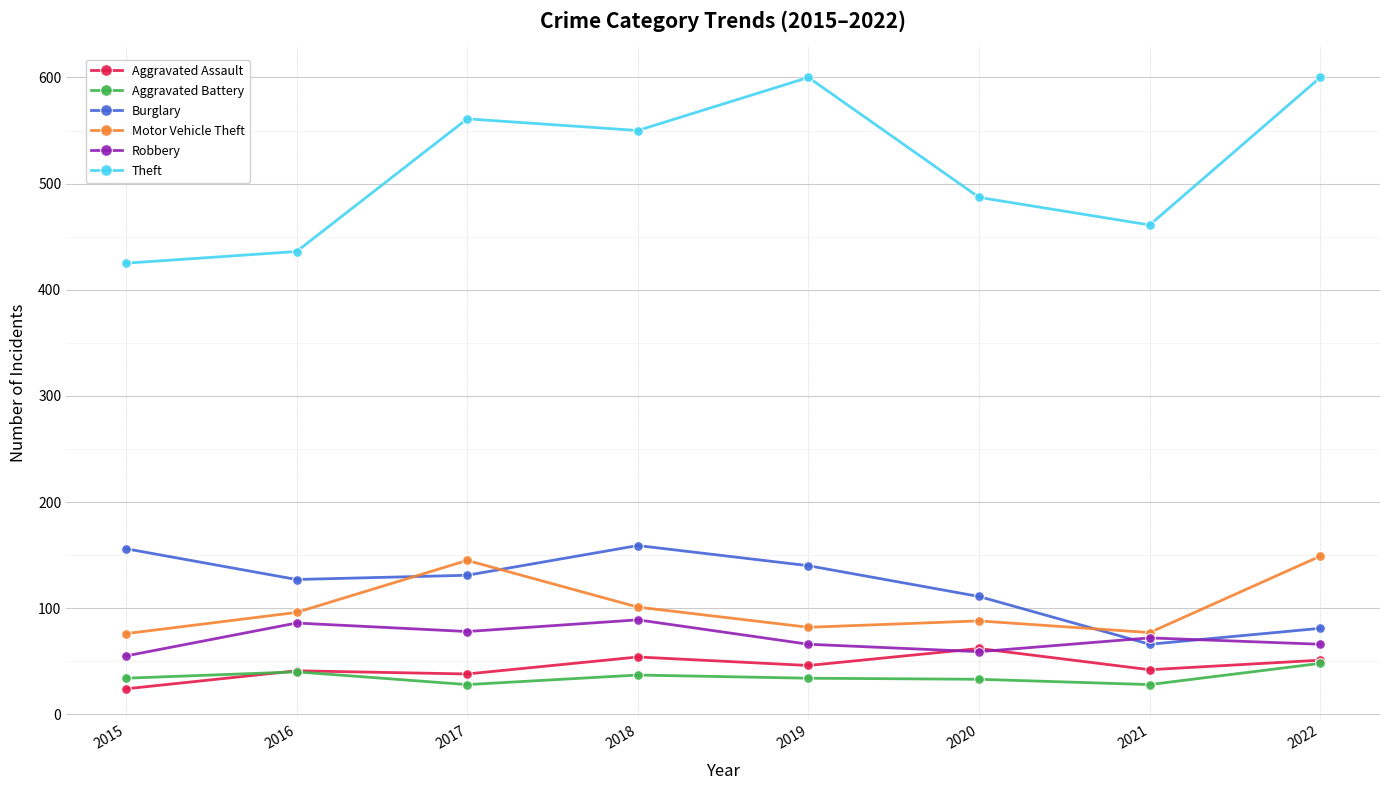

True or false: Robbery and Burglary intersect in this chart.

True